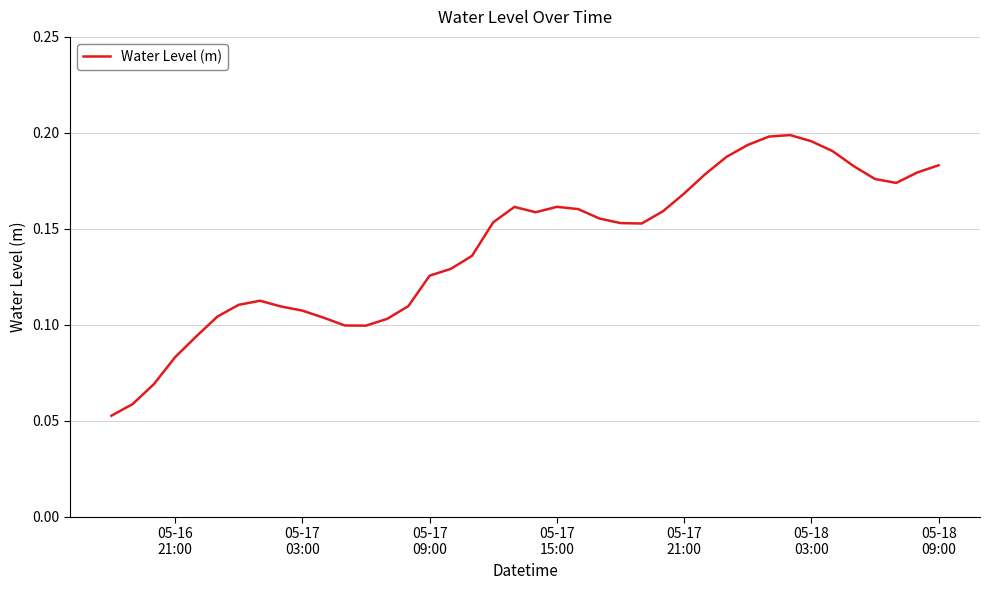

What is the maximum value shown in the chart?

0.2